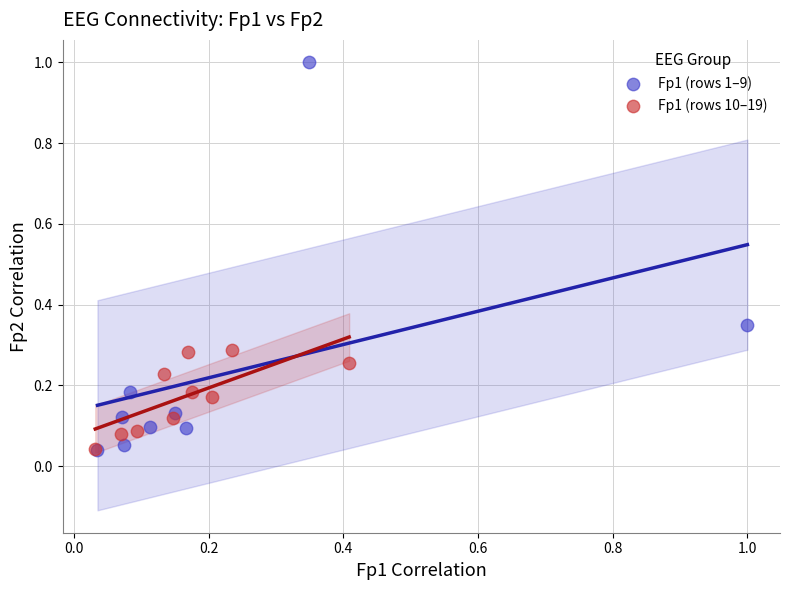

Which series has the largest Y range (max minus min)?

Fp1 (rows 1–9)